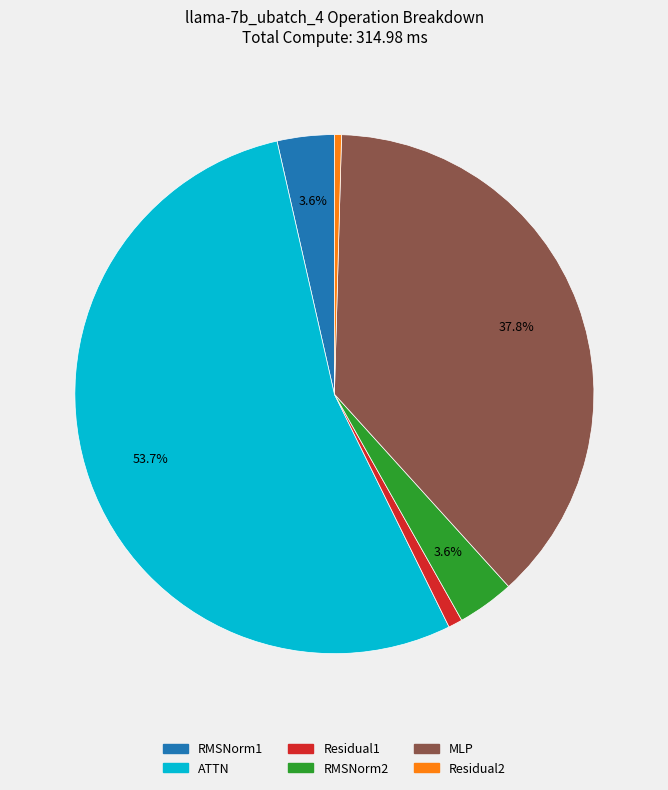

Is the sum of ATTN and RMSNorm2 greater than half?

Yes